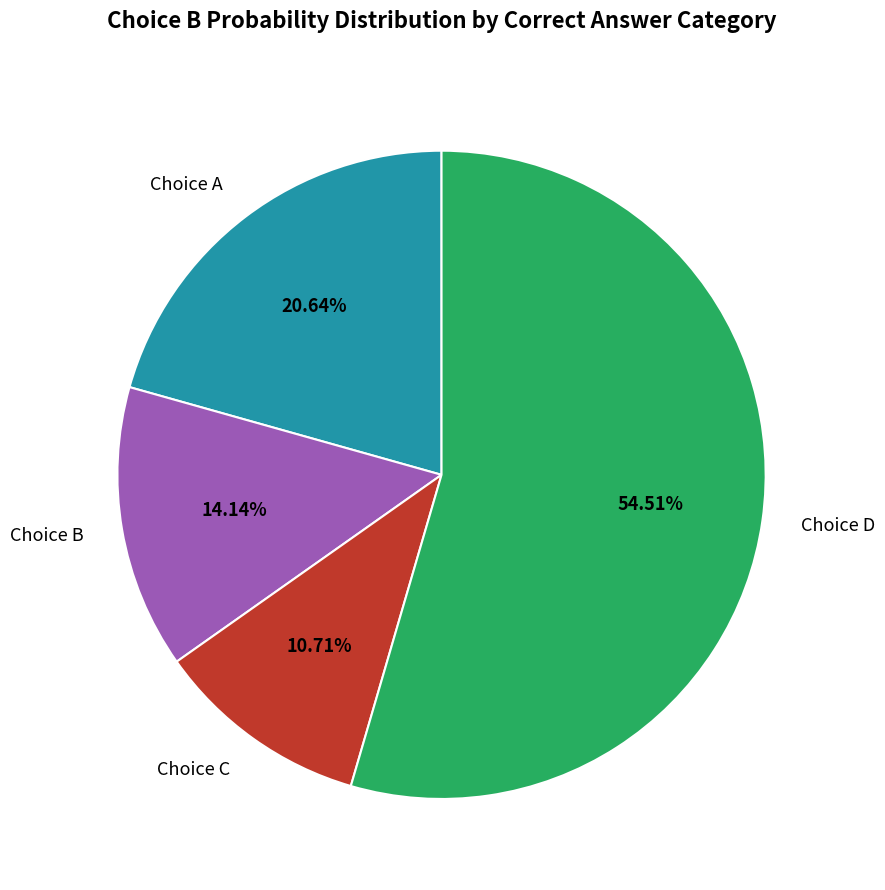

How many segments does this pie chart have?

4